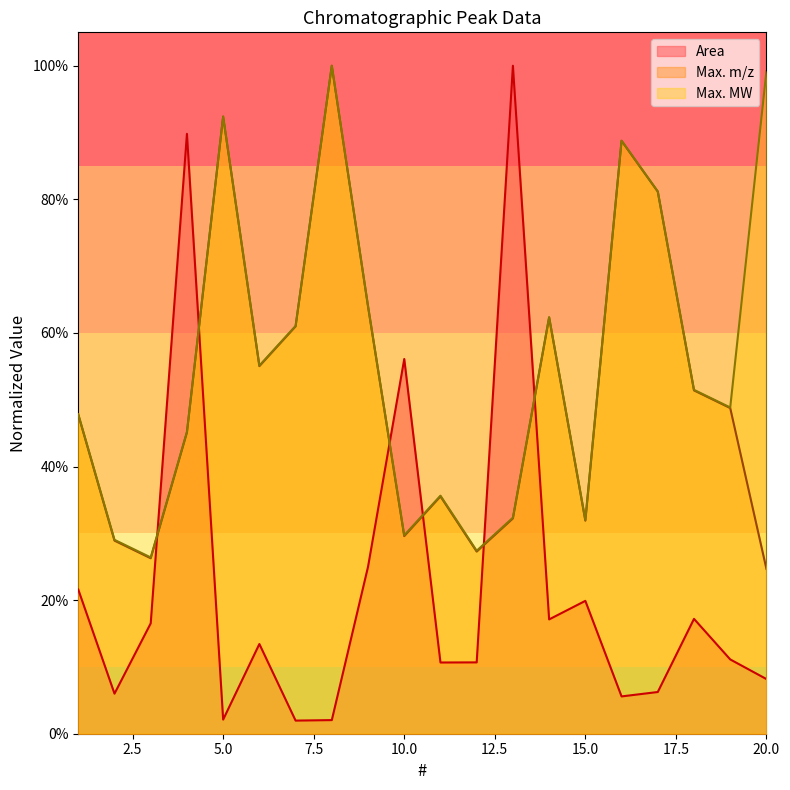

Does the chart have visible grid lines?

No